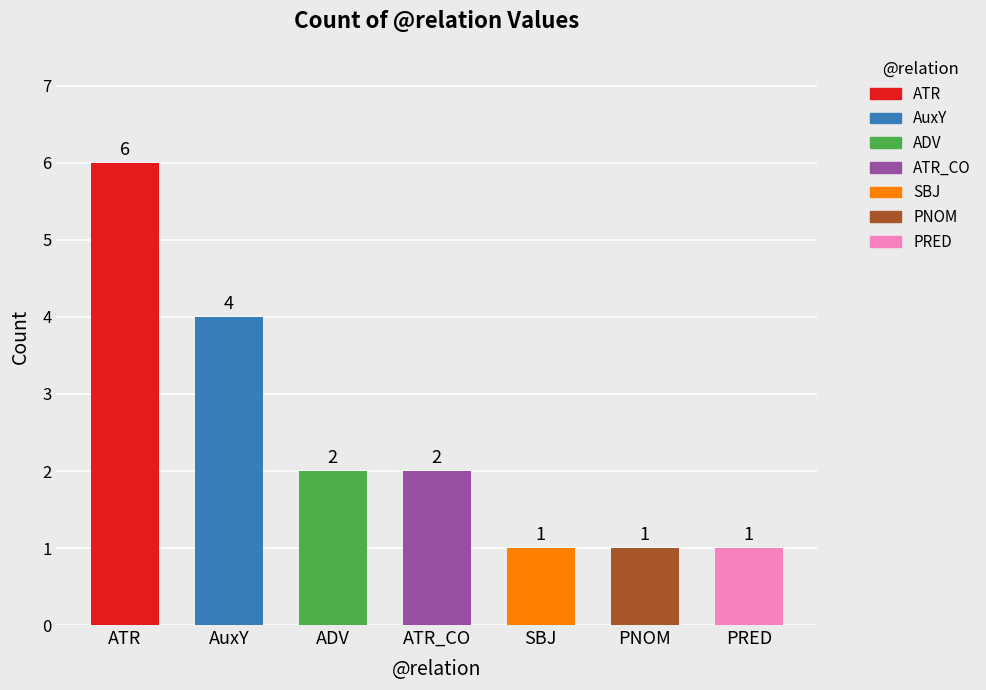

How many distinct data groups are displayed?

1